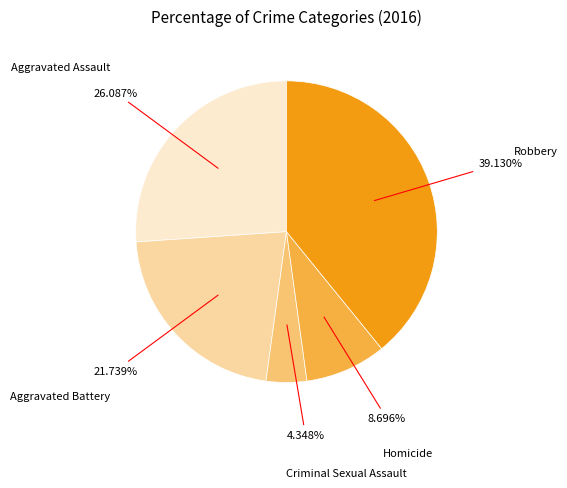

To the nearest percent, what is the combined percentage of Robbery and Homicide?

48%